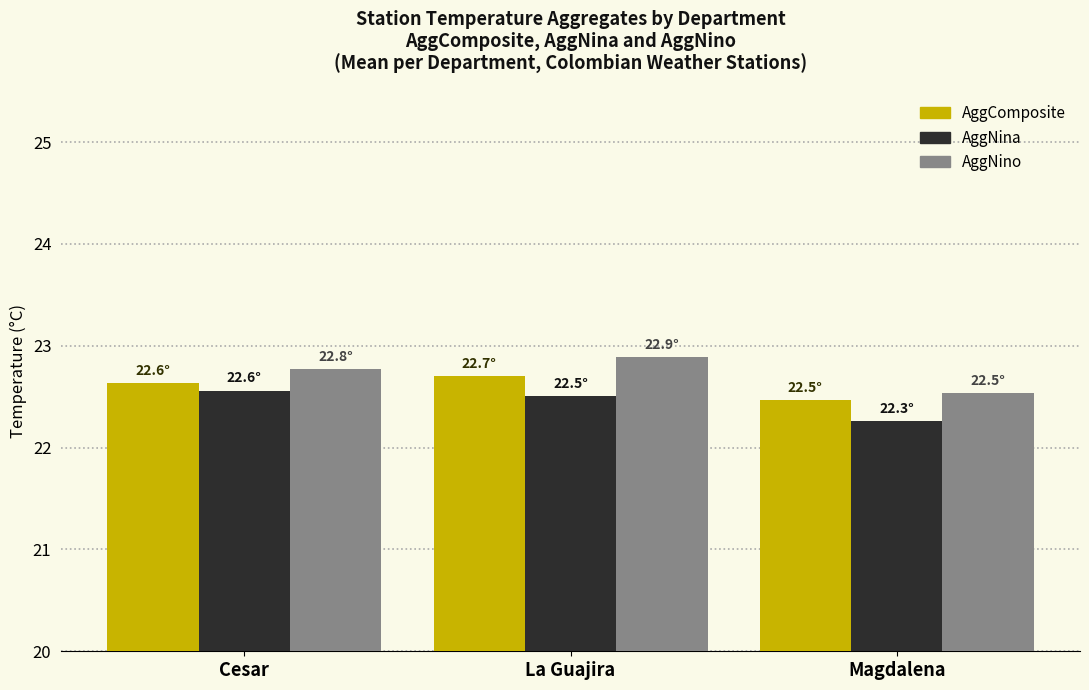

What is the difference between the AggComposite values at La Guajira and Cesar?

0.1